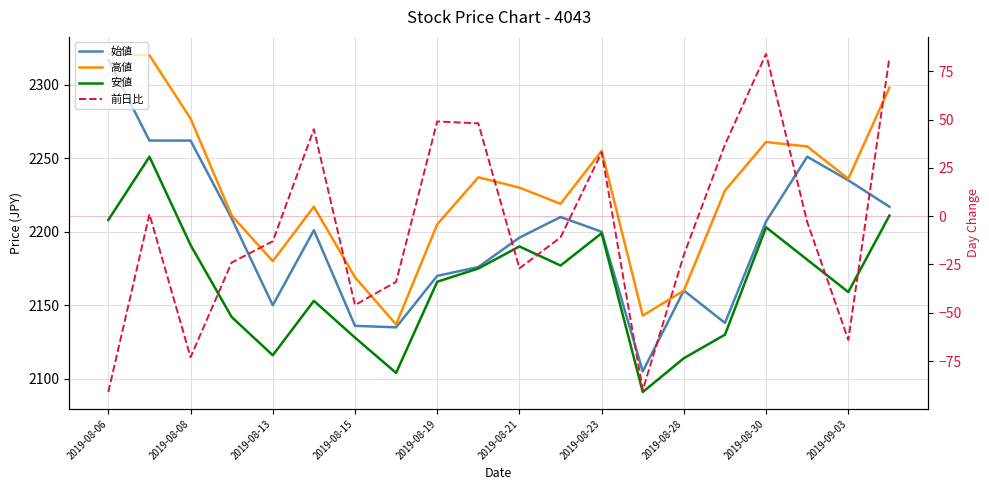

List the series in order of their peak value, lowest first.

前日比, 安値, 始値, 高値